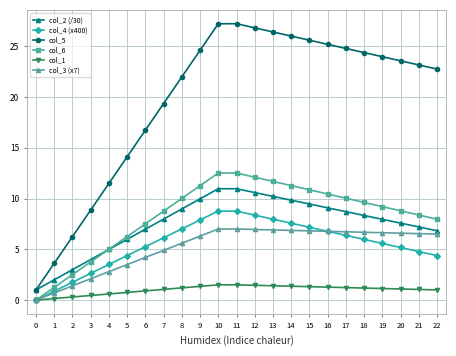

What is the difference between the col_5 values at 19 and 13?

2.4